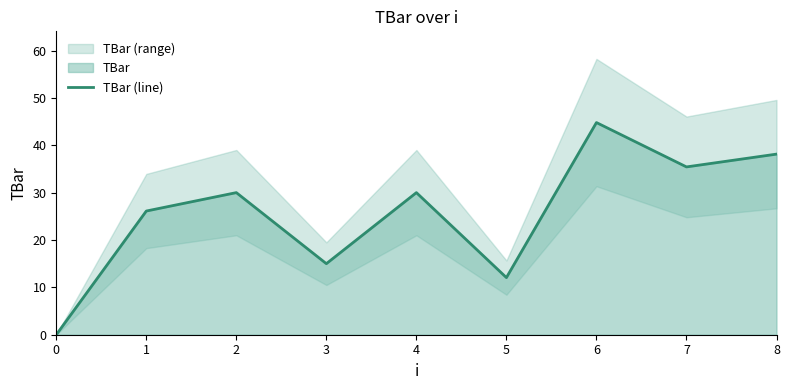

Reading left to right, extract all data points from this chart.

0.0	26.1	30.0	15.0	30.0	12.1	44.8	35.4	38.1